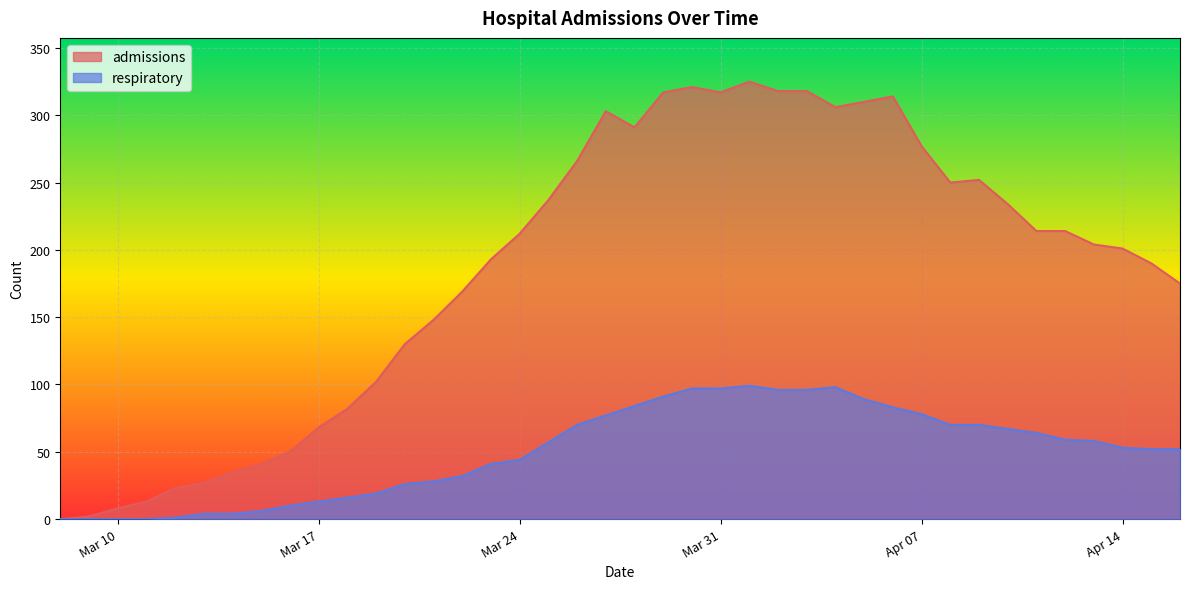

What is the sum of the admissions values at 2020-04-06 and 2020-03-22?

483